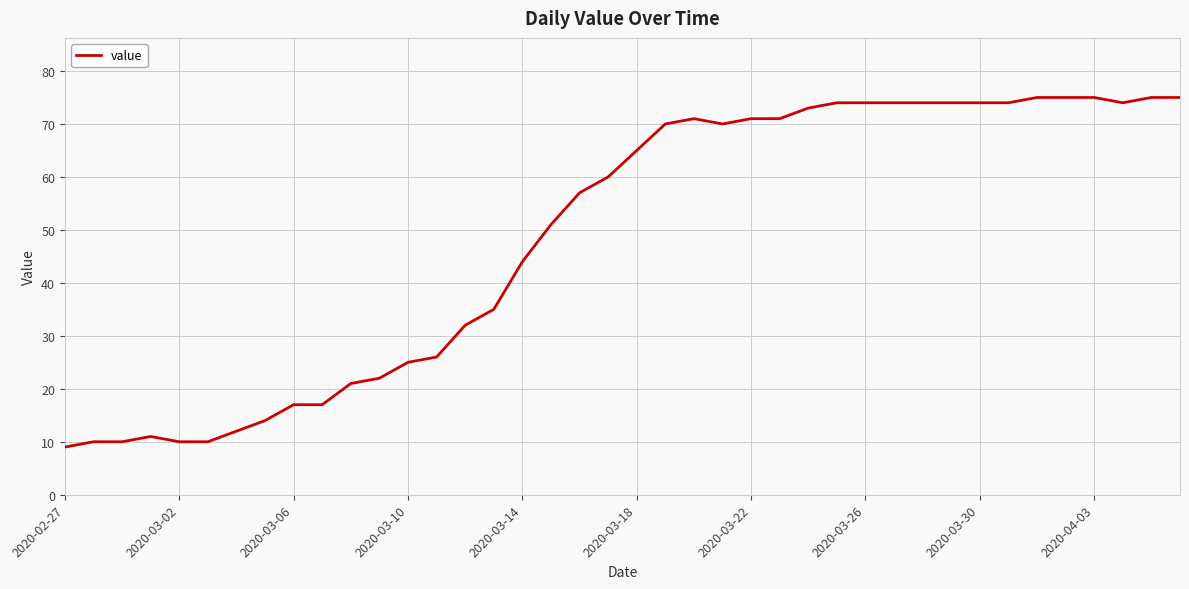

What is the maximum value shown in the chart?

75